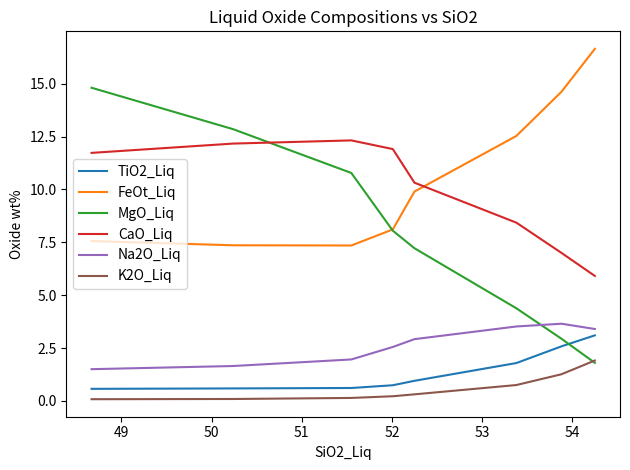

True or false: CaO_Liq and Na2O_Liq intersect in this chart.

False